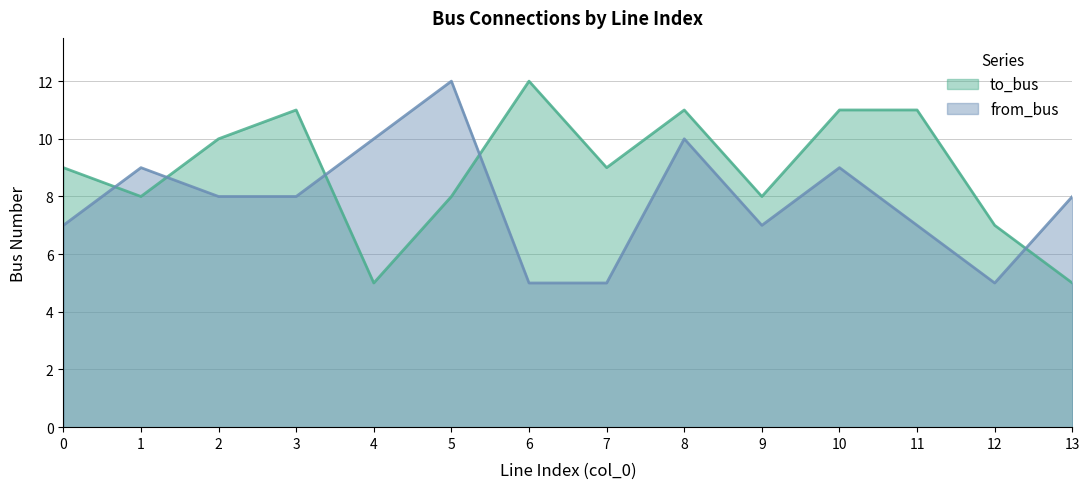

In to_bus, how many points are lower than both neighbors (excluding endpoints)?

4